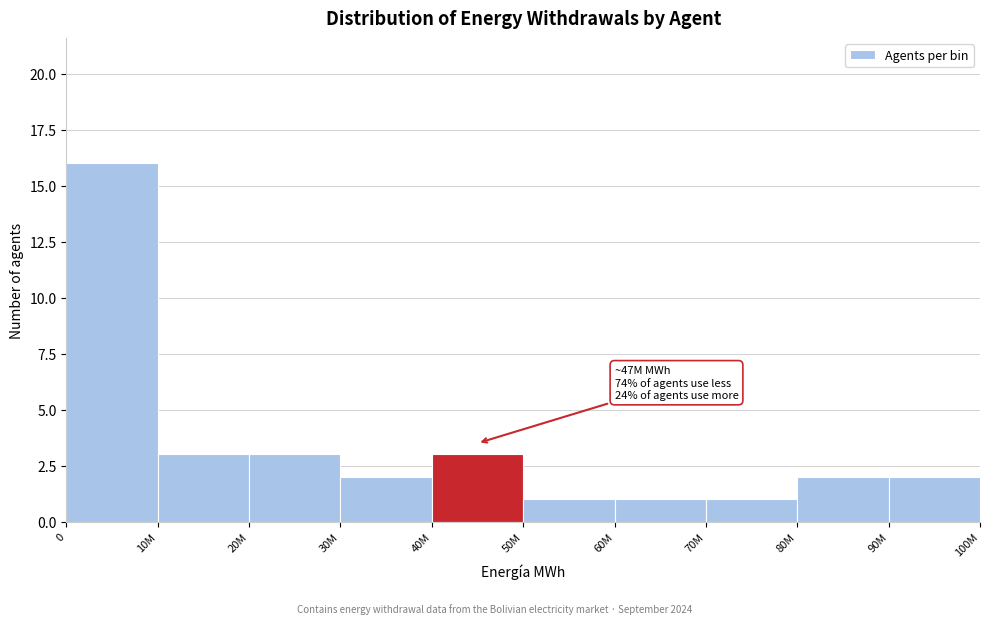

Reading right to left, extract all data points from this chart.

2	2	1	1	1	3	2	3	3	16